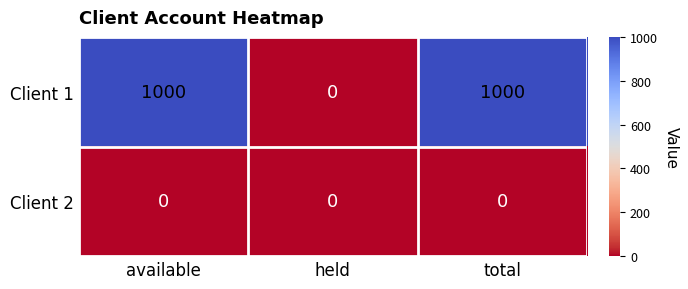

How many data points does each series have?

3